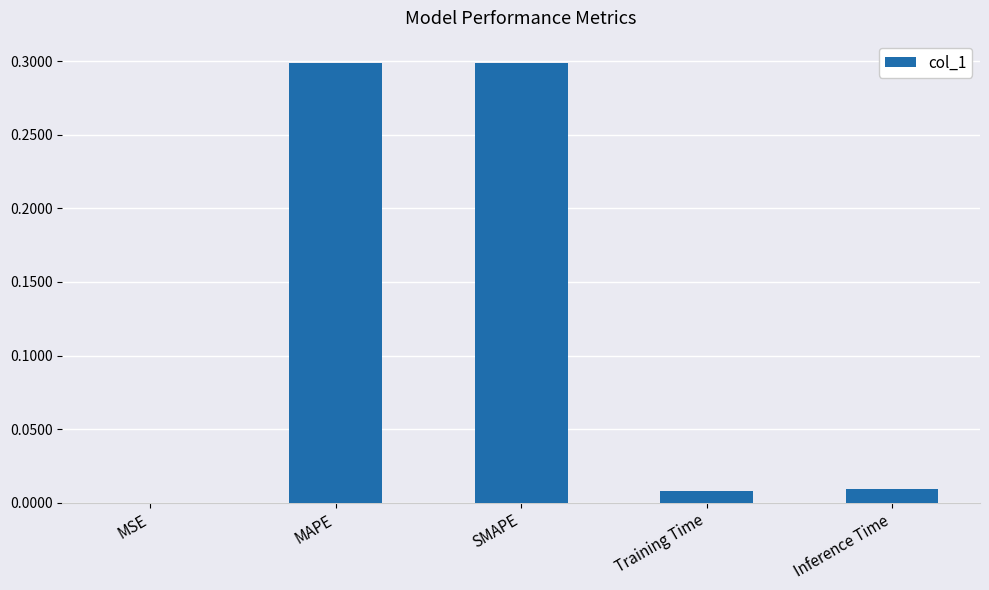

What is the maximum value shown in the chart?

0.3